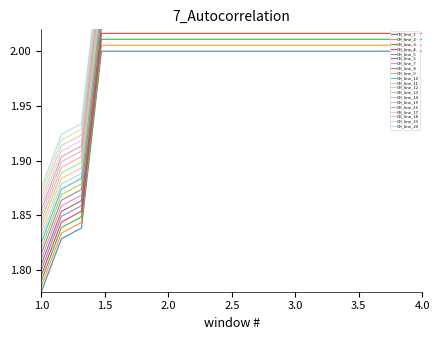

The value of CH_line_5 at 1.0 is 2.7. True or false?

False